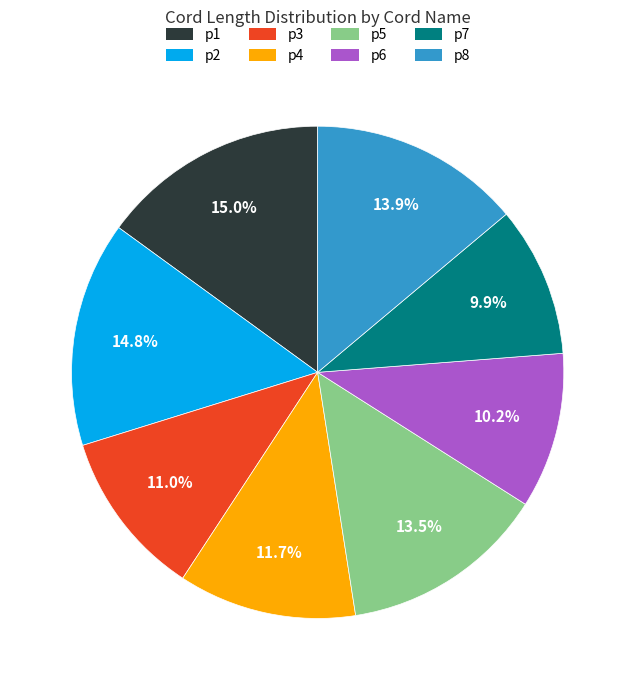

What percentage is NOT represented by p1?

85.0%